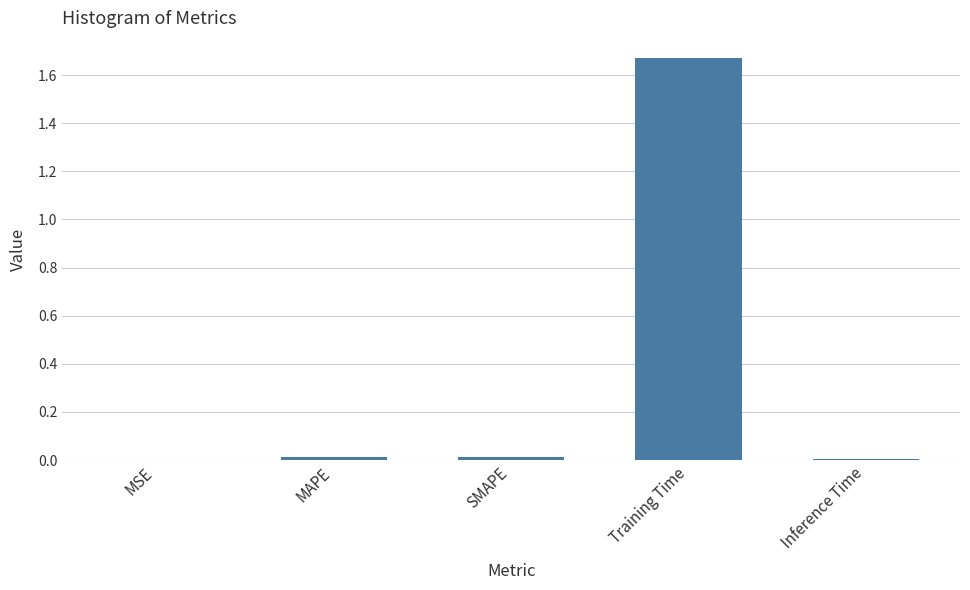

The chart shows a value of 0.6 at Training Time. True or false?

False